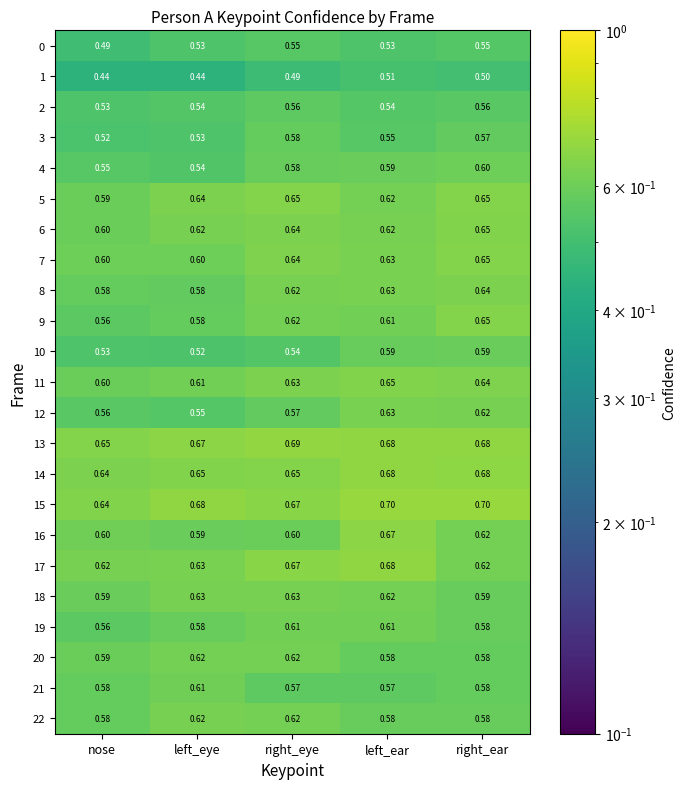

Is the value of 3 at right_eye greater than the value of 5 at right_eye?

No